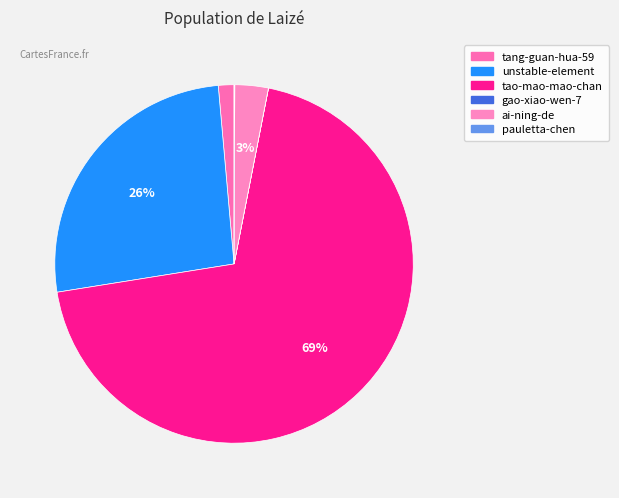

Is it true that tang-guan-hua-59 is 1% of the pie?

True